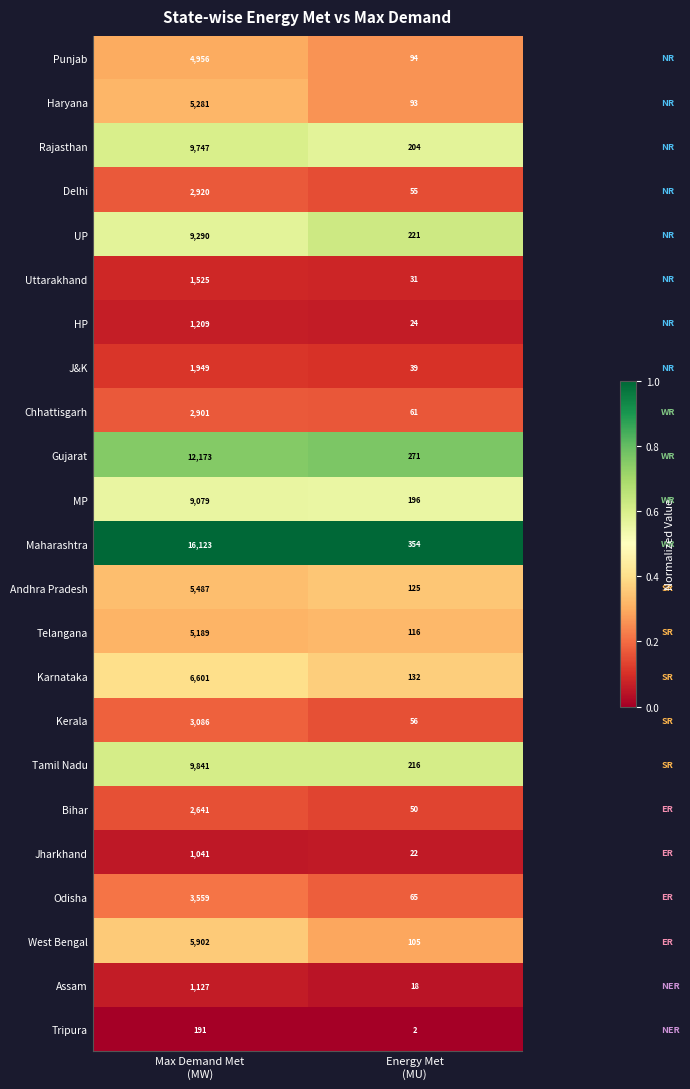

List the series in order of their peak value, lowest first.

Tripura, Jharkhand, Assam, HP, Uttarakhand, J&K, Bihar, Chhattisgarh, Delhi, Kerala, Odisha, Punjab, Telangana, Haryana, Andhra Pradesh, West Bengal, Karnataka, MP, UP, Rajasthan, Tamil Nadu, Gujarat, Maharashtra